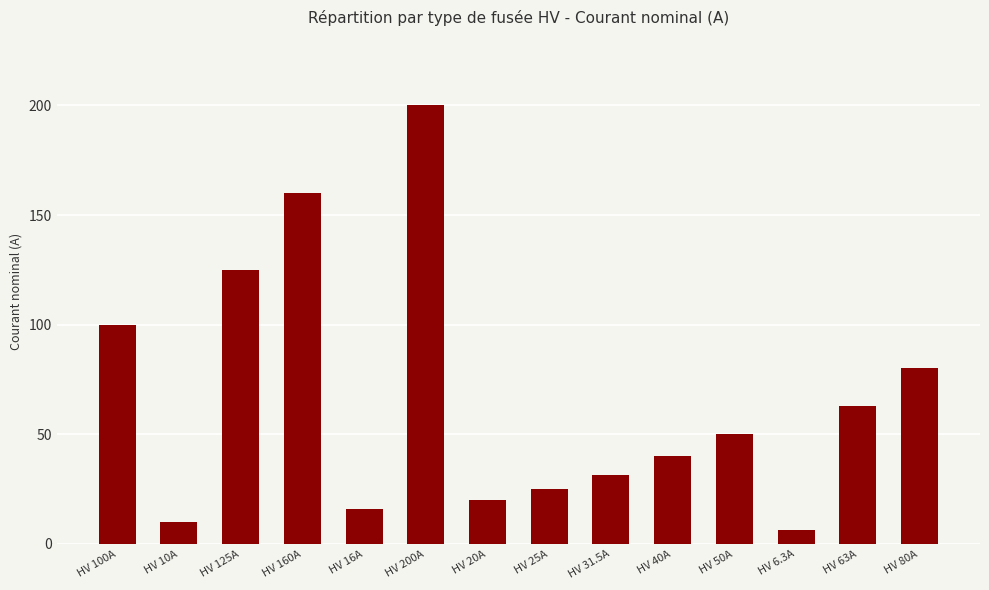

Rank the categories by value from highest to lowest.

HV 200A, HV 160A, HV 125A, HV 100A, HV 80A, HV 63A, HV 50A, HV 40A, HV 31.5A, HV 25A, HV 20A, HV 16A, HV 10A, HV 6.3A